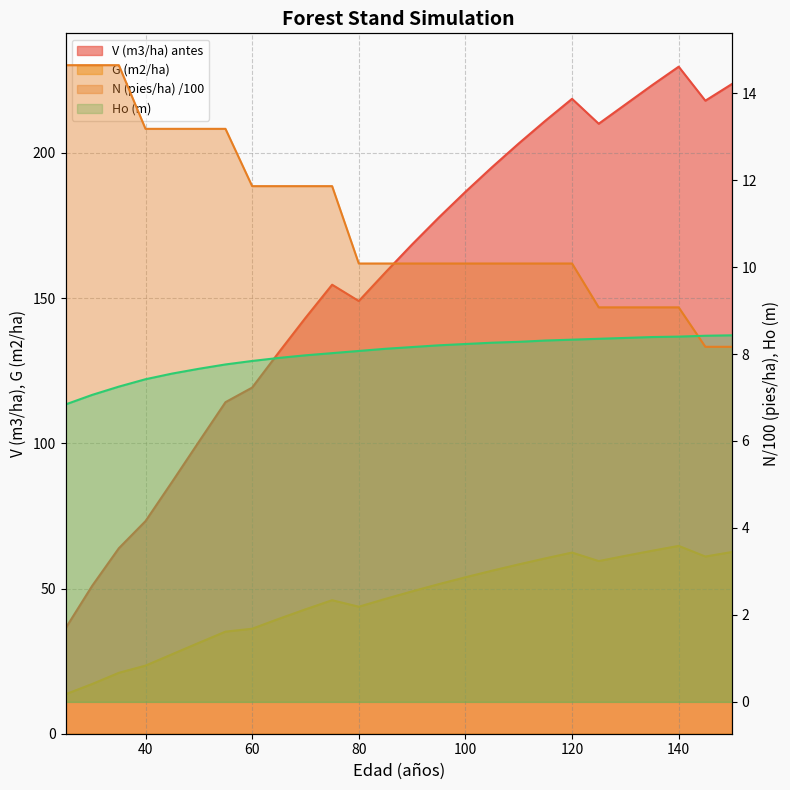

How many lines are shown in the chart?

4